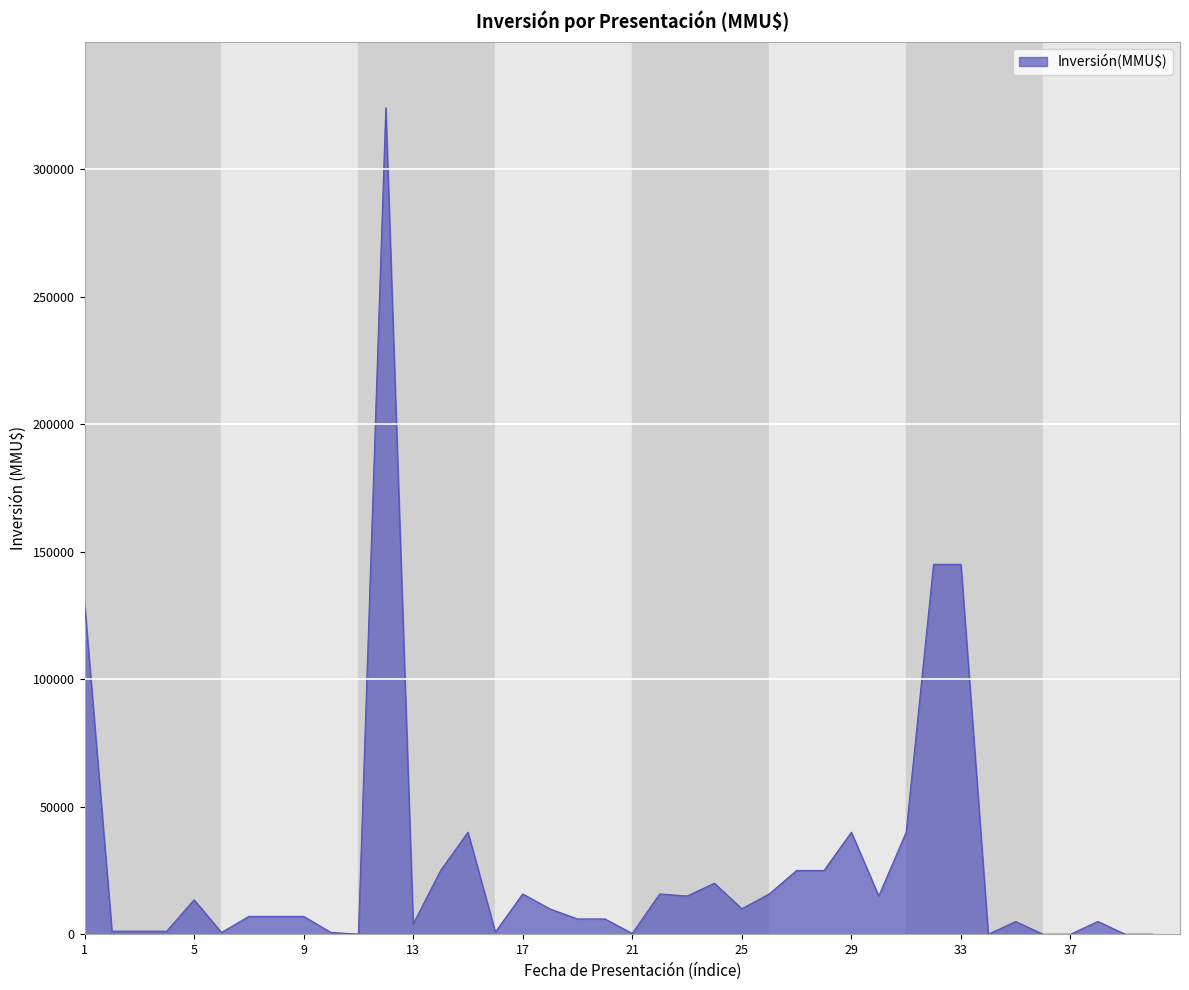

What is the difference between the maximum and minimum values?

324020